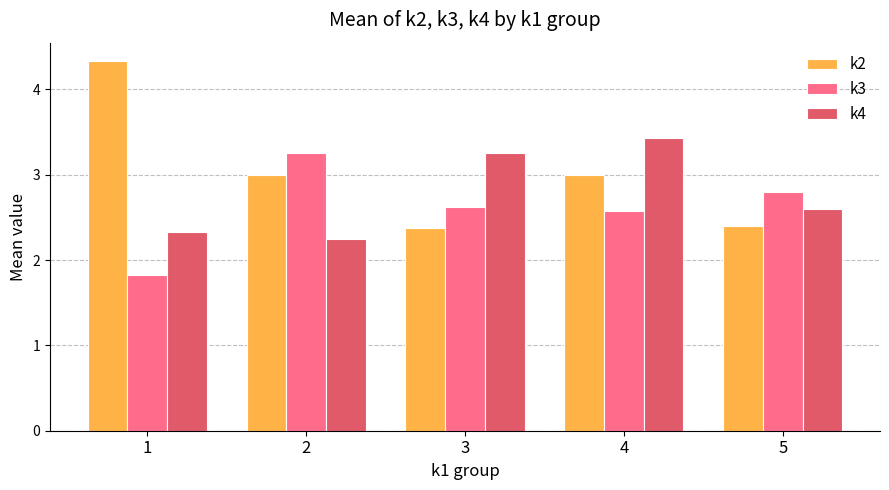

What are all the series names shown in the legend?

k2, k3, k4